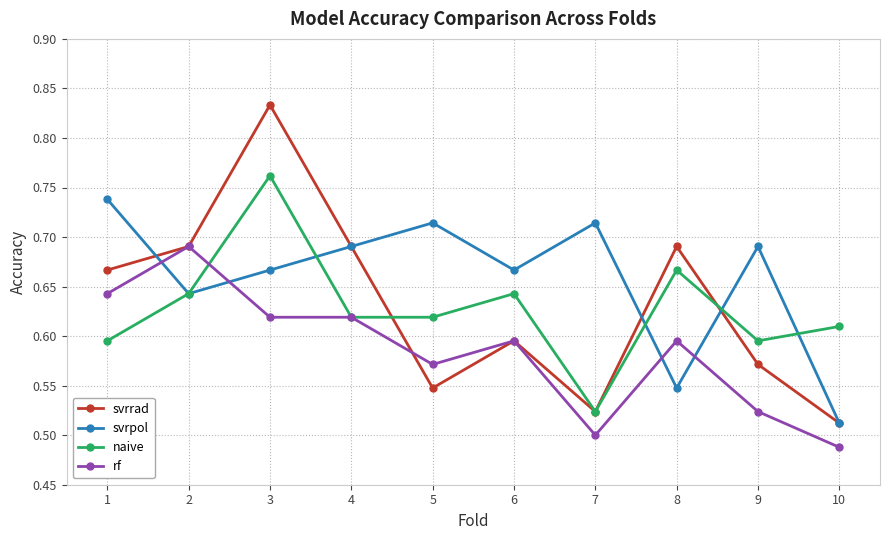

True or false: svrrad has more than 2 points higher than both neighbors.

True